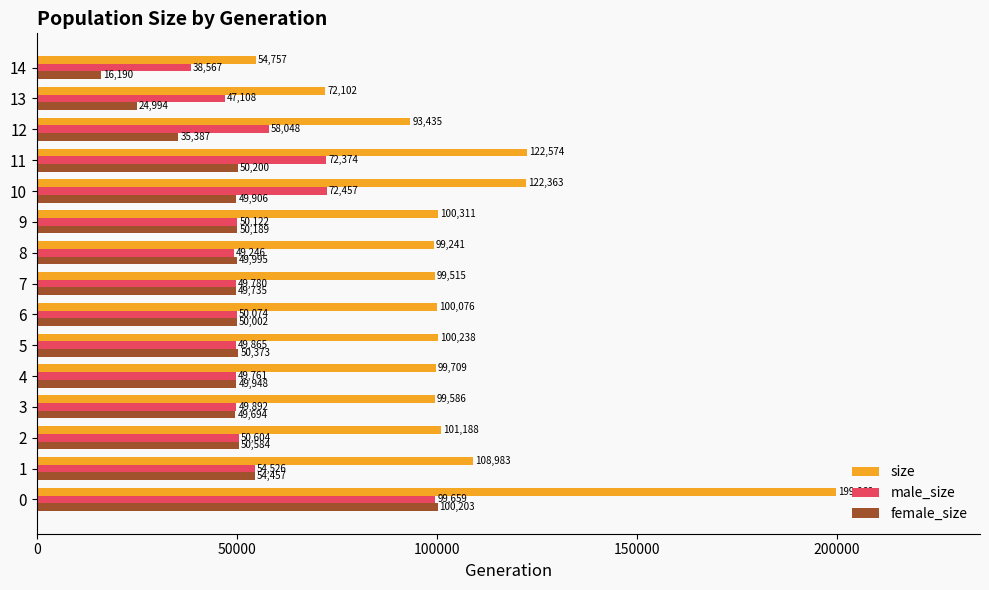

Which series has the largest total across all categories?

size